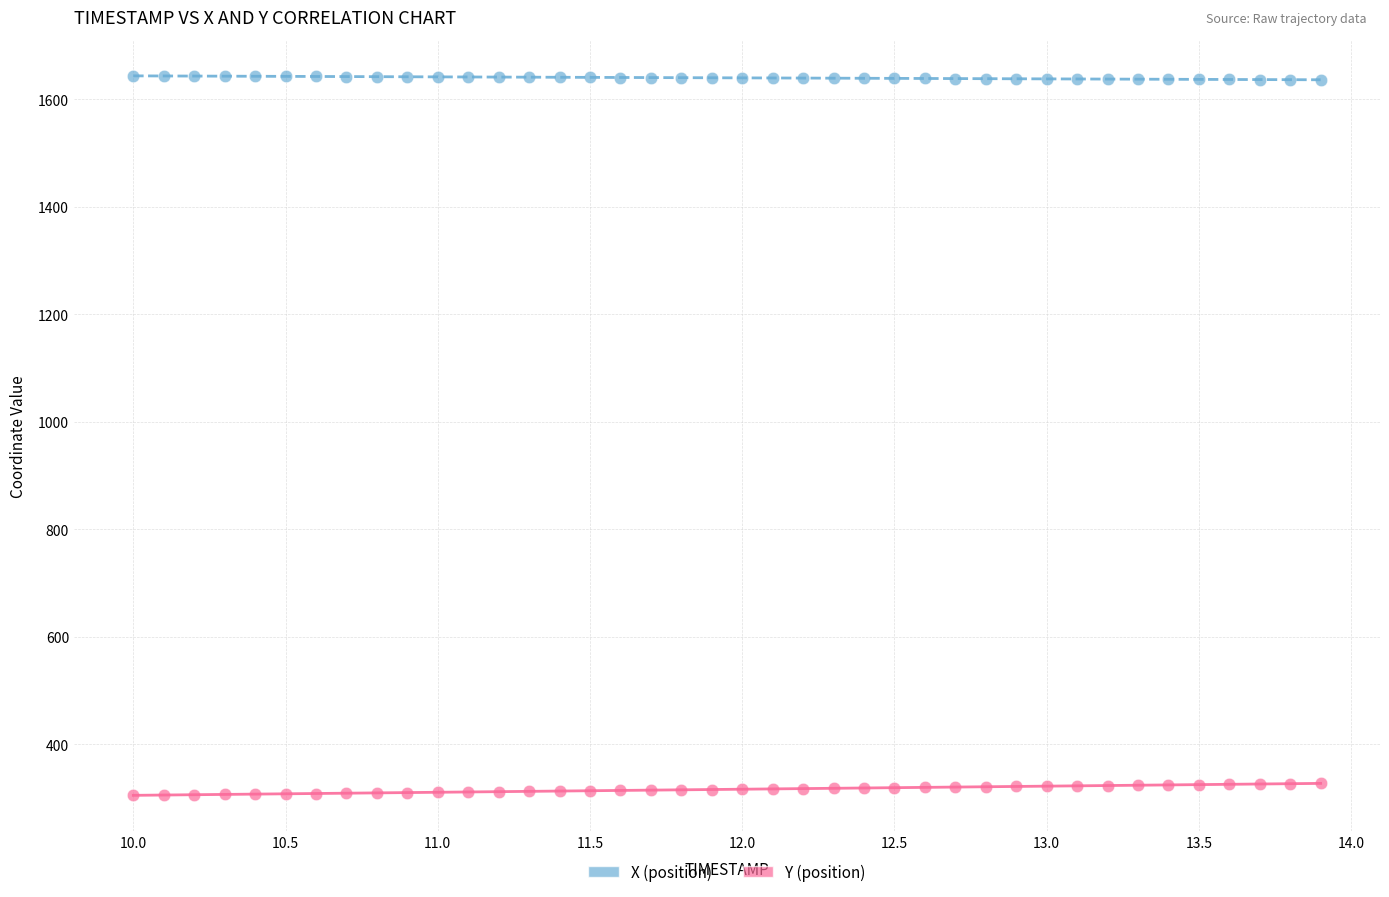

Which series reaches the minimum Y coordinate?

Y (position)